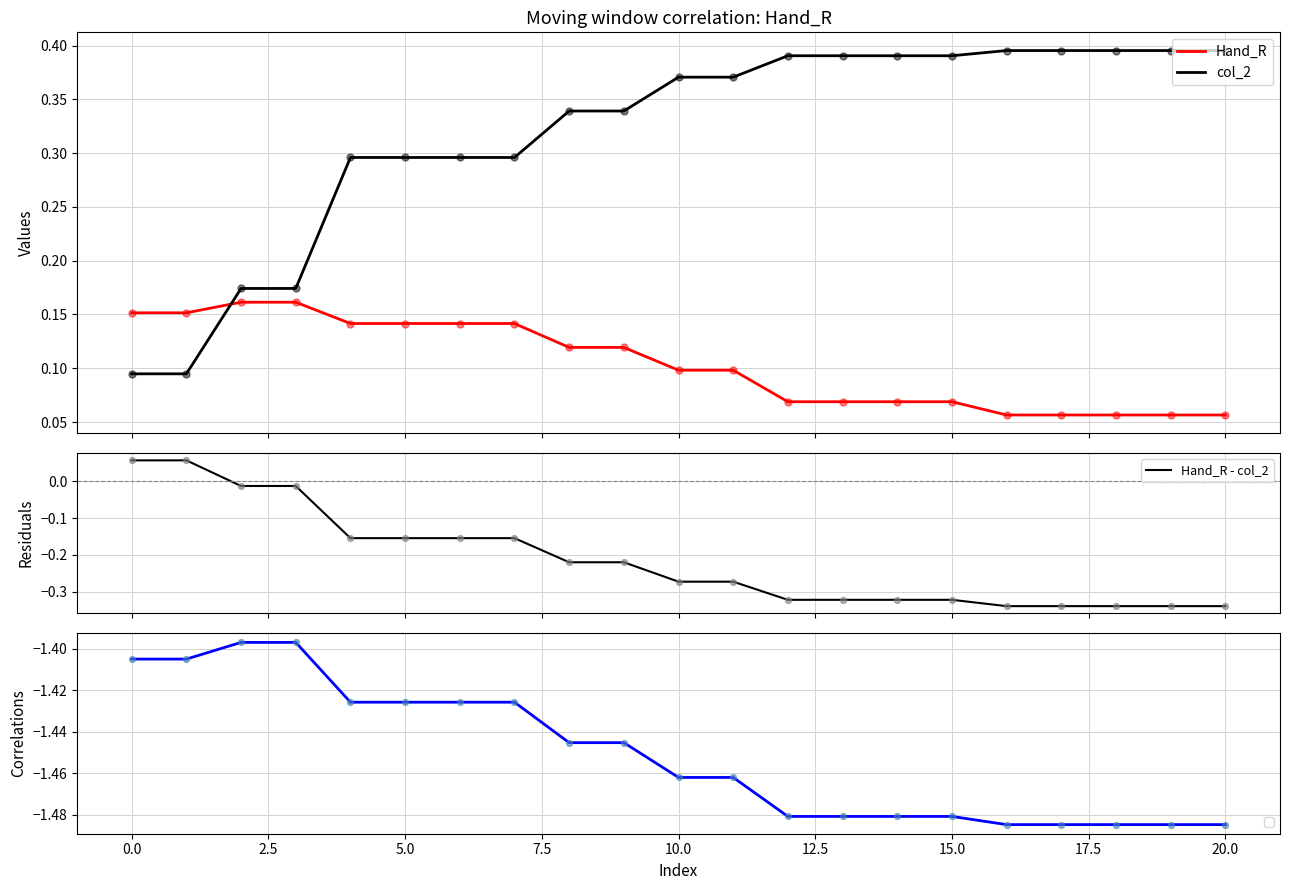

Which series reaches the maximum Y coordinate?

col_2